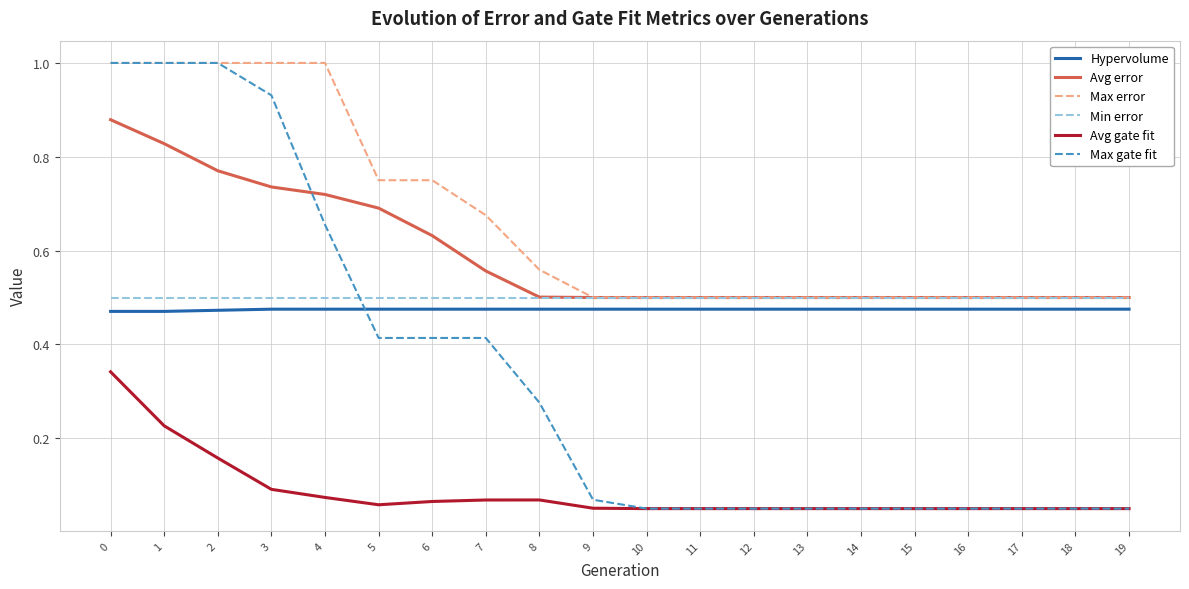

Is it true that Max gate fit equals 0.4 at 4?

False